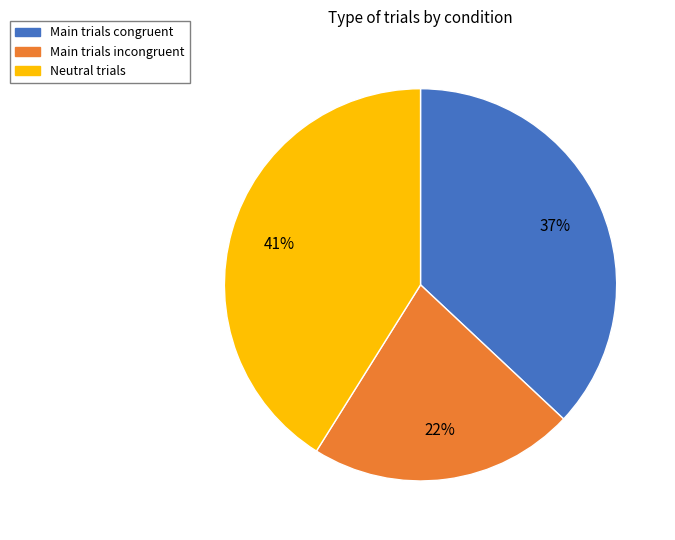

To the nearest percent, what is the difference between the largest and smallest slice percentages?

19%